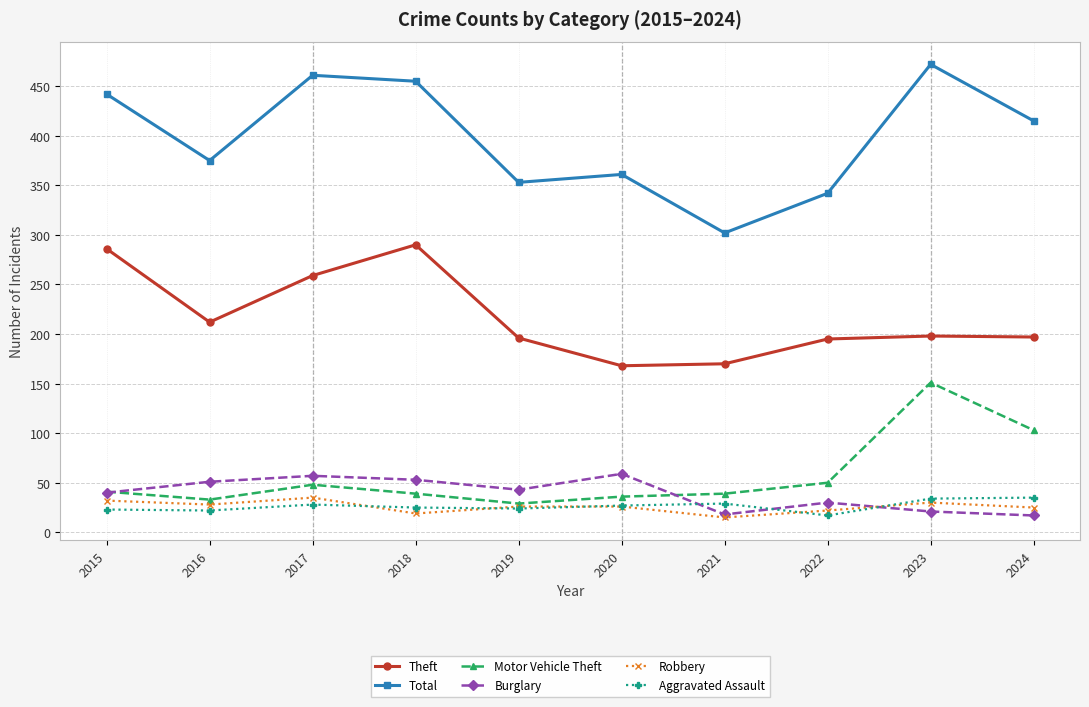

At how many categories does at least one series exceed 432?

4